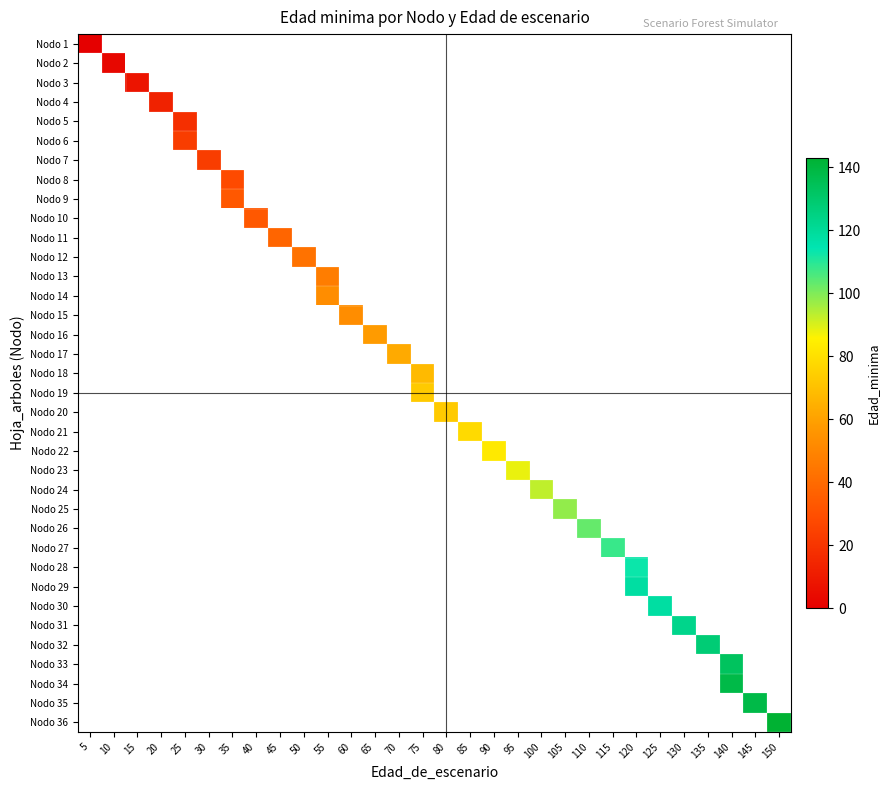

At how many categories does at least one series exceed 118?

5